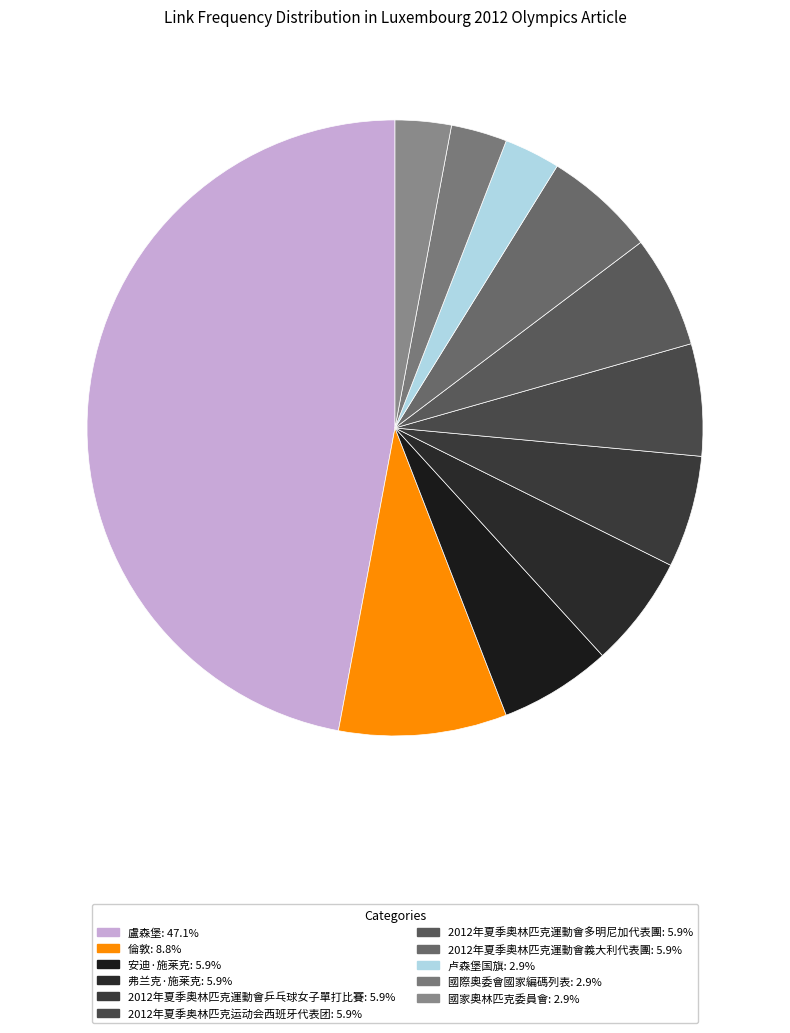

To the nearest percent, what is the combined percentage of 安迪·施莱克 and 國家奧林匹克委員會?

9%